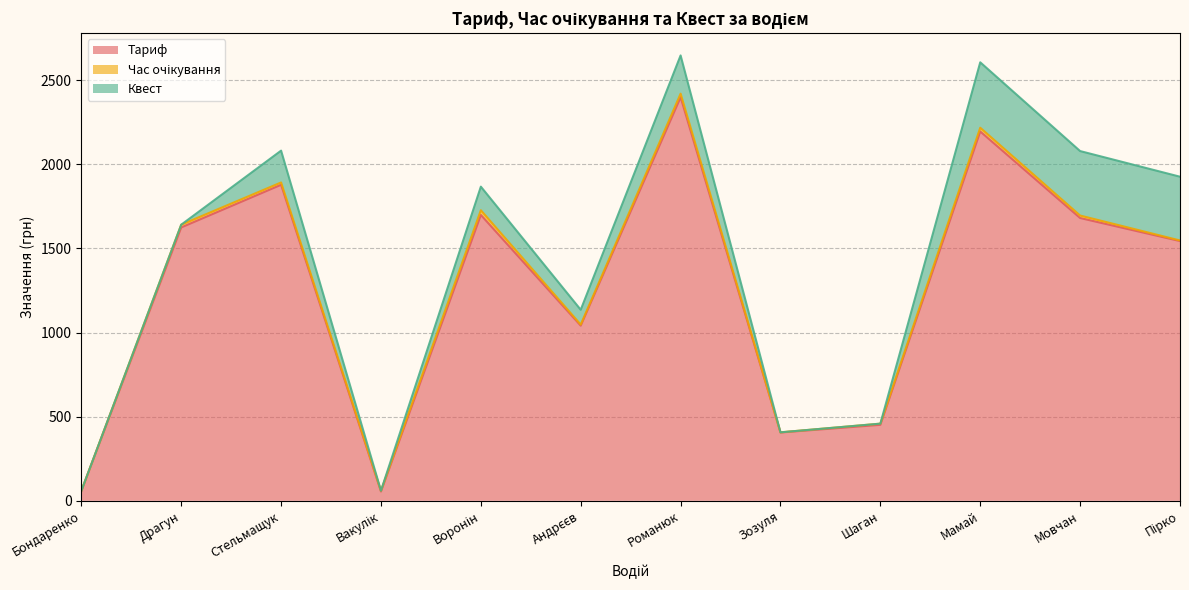

What is the label of the 7th point from the left?

Романюк